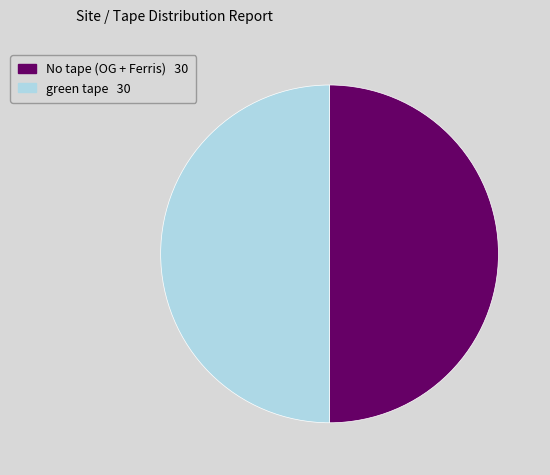

Is it true that No tape (OG + Ferris) 30 is 50% of the pie?

True